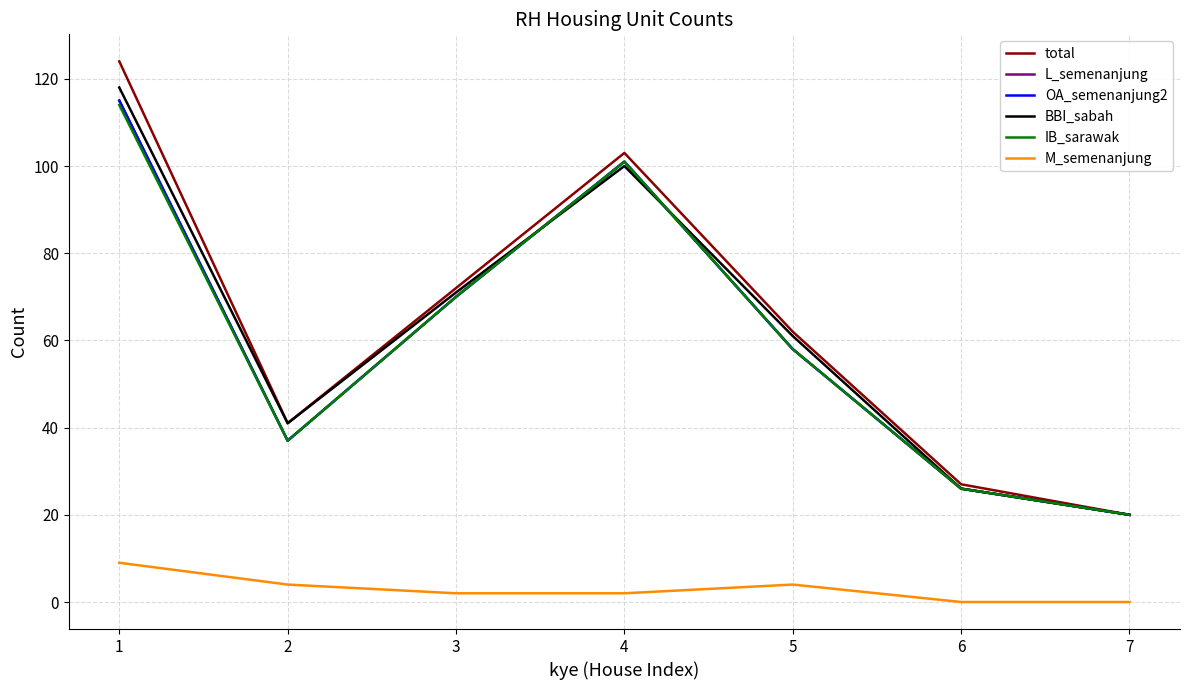

Is this an area chart (filled region under the line)?

No